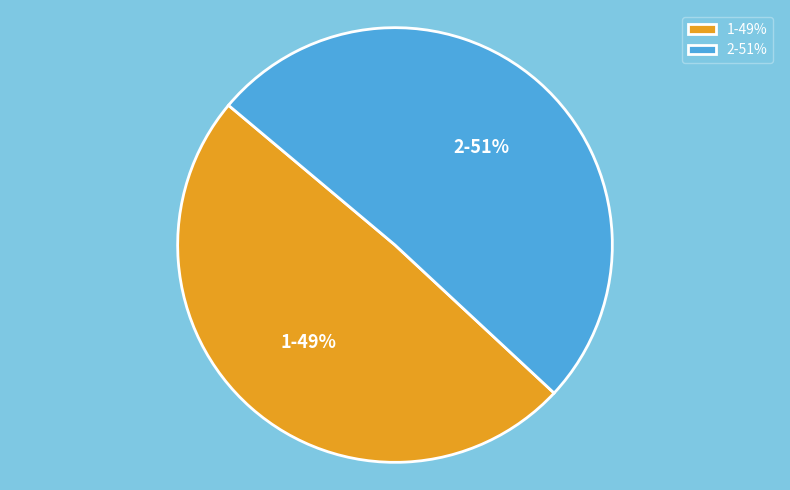

What is the largest slice in the pie chart?

2